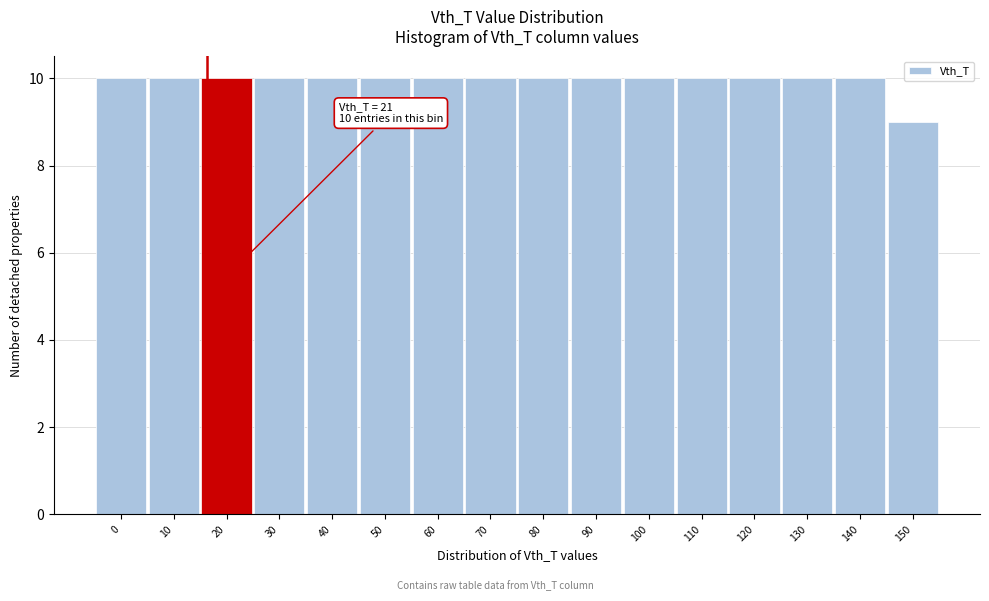

Reading left to right, extract all data points from this chart.

10	10	10	10	10	10	10	10	10	10	10	10	10	10	10	9